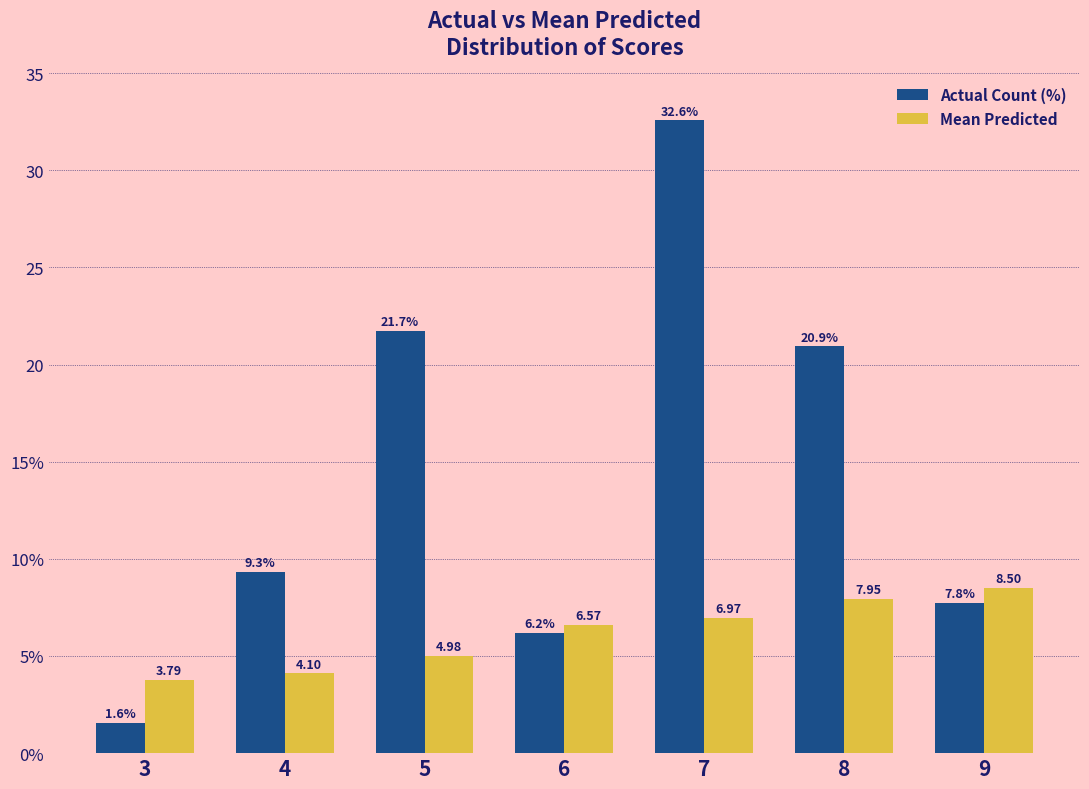

True or false: Actual Count (%) has a value of 51.0 at 7.

False